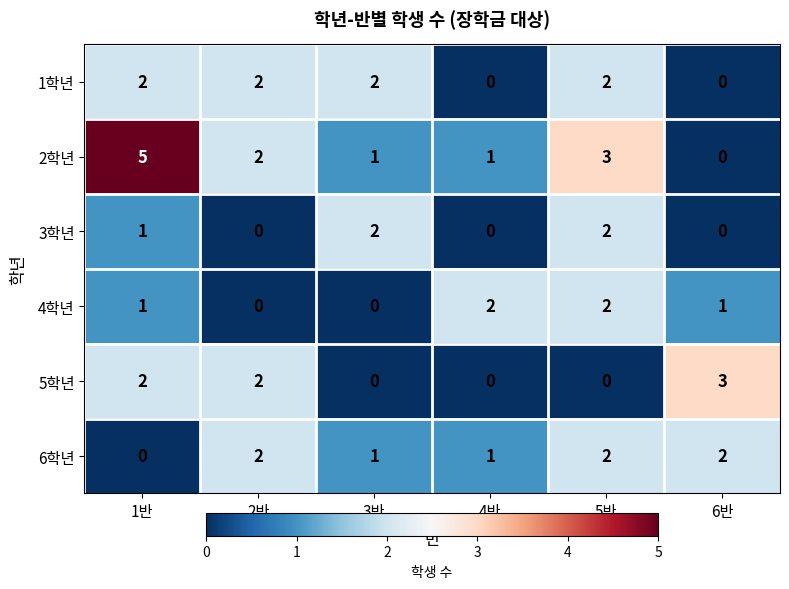

Is it true that 3학년 equals 1 at 1반?

True